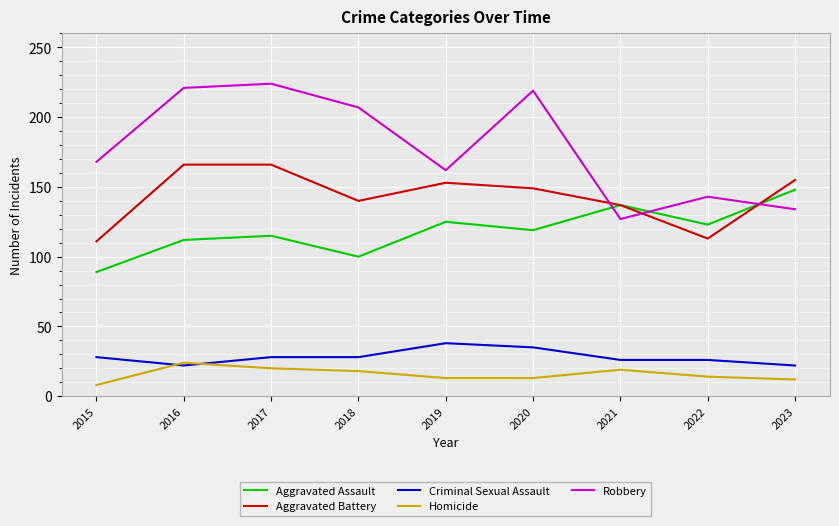

Is the value of Homicide at 2018 greater than the value of Robbery at 2015?

No